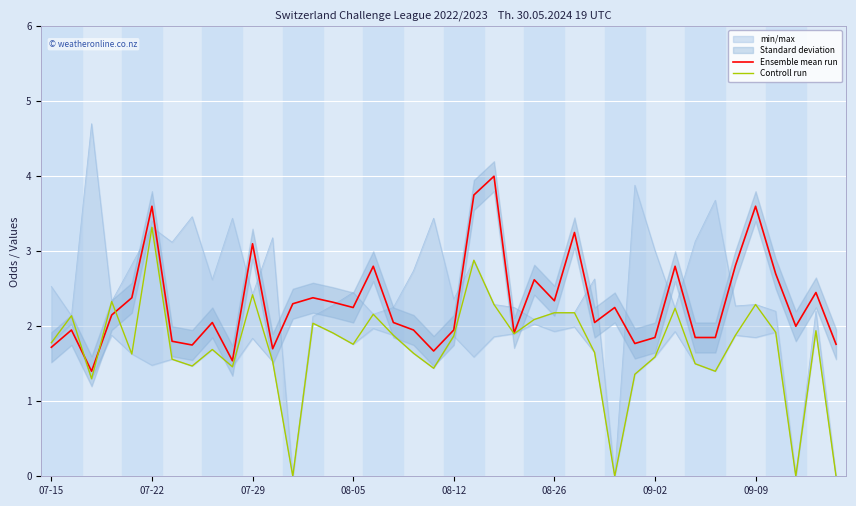

The Controll run series shows 2.1 at 24. True or false?

True